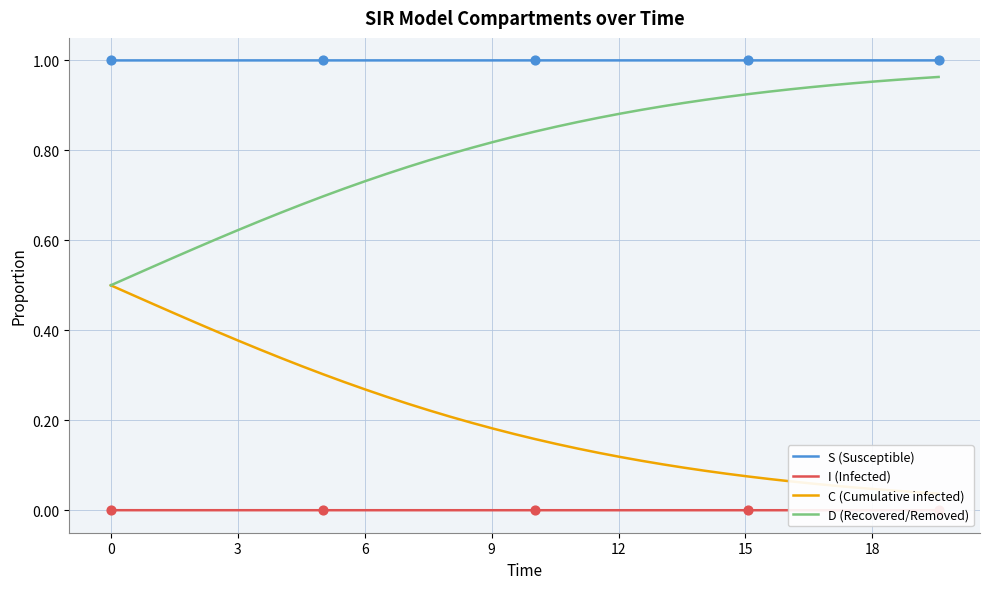

At how many categories does at least one series exceed 0?

40